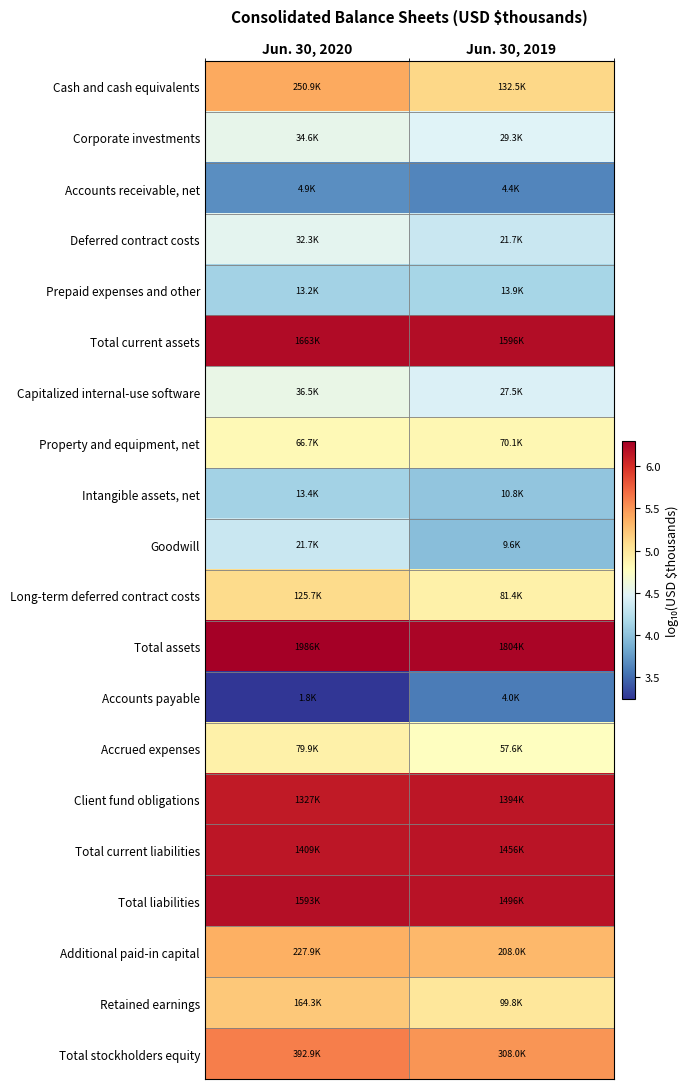

Reading left to right, what are all the values shown in this chart?

Cash and cash equivalents: Jun. 30, 2020=5.4	Jun. 30, 2019=5.1
Corporate investments: Jun. 30, 2020=4.5	Jun. 30, 2019=4.5
Accounts receivable, net: Jun. 30, 2020=3.7	Jun. 30, 2019=3.6
Deferred contract costs: Jun. 30, 2020=4.5	Jun. 30, 2019=4.3
Prepaid expenses and other: Jun. 30, 2020=4.1	Jun. 30, 2019=4.1
Total current assets: Jun. 30, 2020=6.2	Jun. 30, 2019=6.2
Capitalized internal-use software: Jun. 30, 2020=4.6	Jun. 30, 2019=4.4
Property and equipment, net: Jun. 30, 2020=4.8	Jun. 30, 2019=4.8
Intangible assets, net: Jun. 30, 2020=4.1	Jun. 30, 2019=4.0
Goodwill: Jun. 30, 2020=4.3	Jun. 30, 2019=4.0
Long-term deferred contract costs: Jun. 30, 2020=5.1	Jun. 30, 2019=4.9
Total assets: Jun. 30, 2020=6.3	Jun. 30, 2019=6.3
Accounts payable: Jun. 30, 2020=3.2	Jun. 30, 2019=3.6
Accrued expenses: Jun. 30, 2020=4.9	Jun. 30, 2019=4.8
Client fund obligations: Jun. 30, 2020=6.1	Jun. 30, 2019=6.1
Total current liabilities: Jun. 30, 2020=6.1	Jun. 30, 2019=6.2
Total liabilities: Jun. 30, 2020=6.2	Jun. 30, 2019=6.2
Additional paid-in capital: Jun. 30, 2020=5.4	Jun. 30, 2019=5.3
Retained earnings: Jun. 30, 2020=5.2	Jun. 30, 2019=5.0
Total stockholders equity: Jun. 30, 2020=5.6	Jun. 30, 2019=5.5